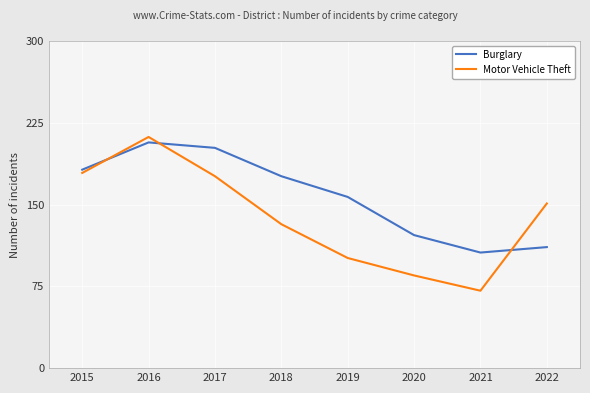

True or false: Burglary and Motor Vehicle Theft cross at least once.

True